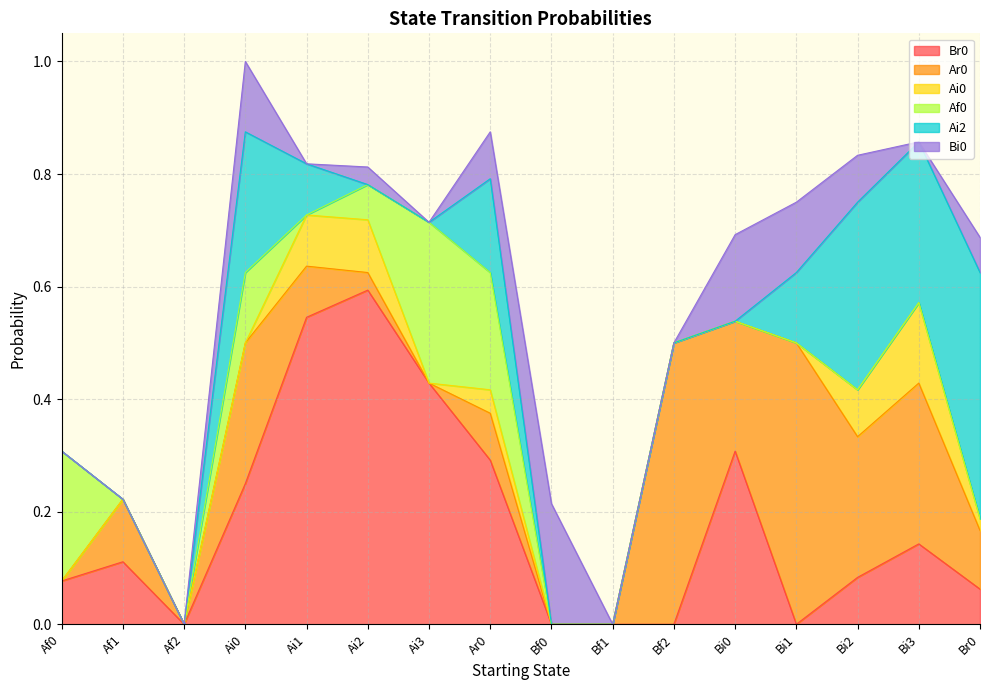

At which label does Af0 reach its peak?

Ai3